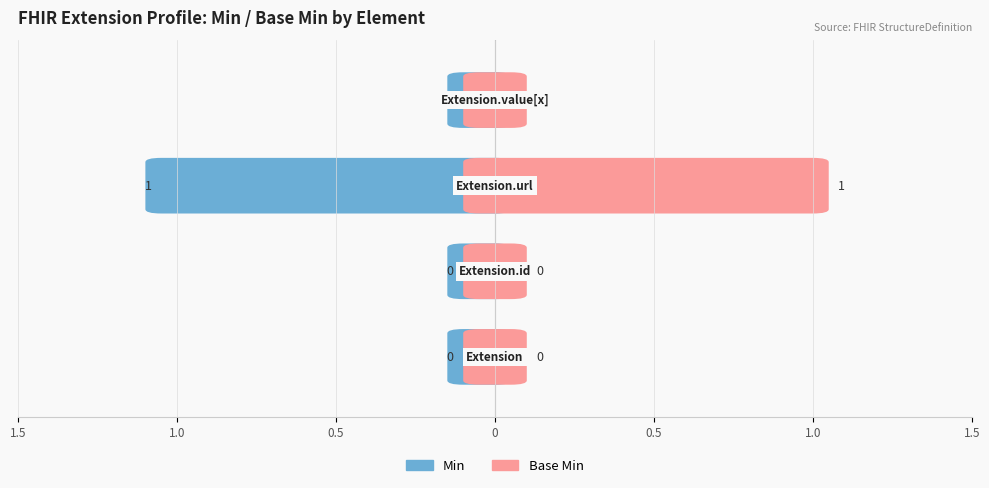

How many bars are there in each group?

2